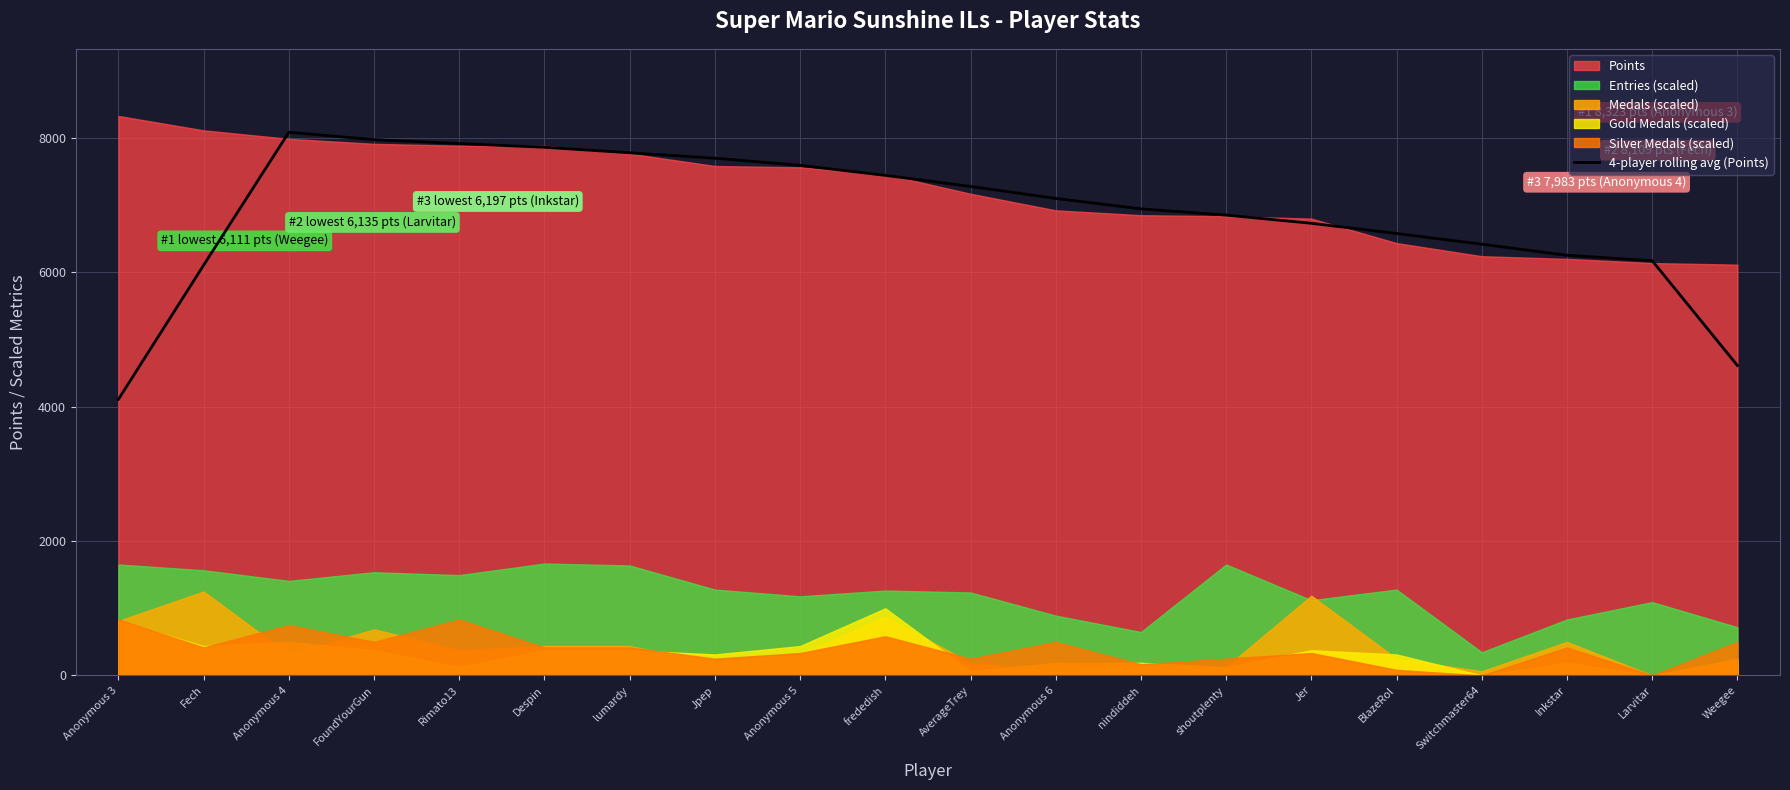

What is the average value?

6871.9